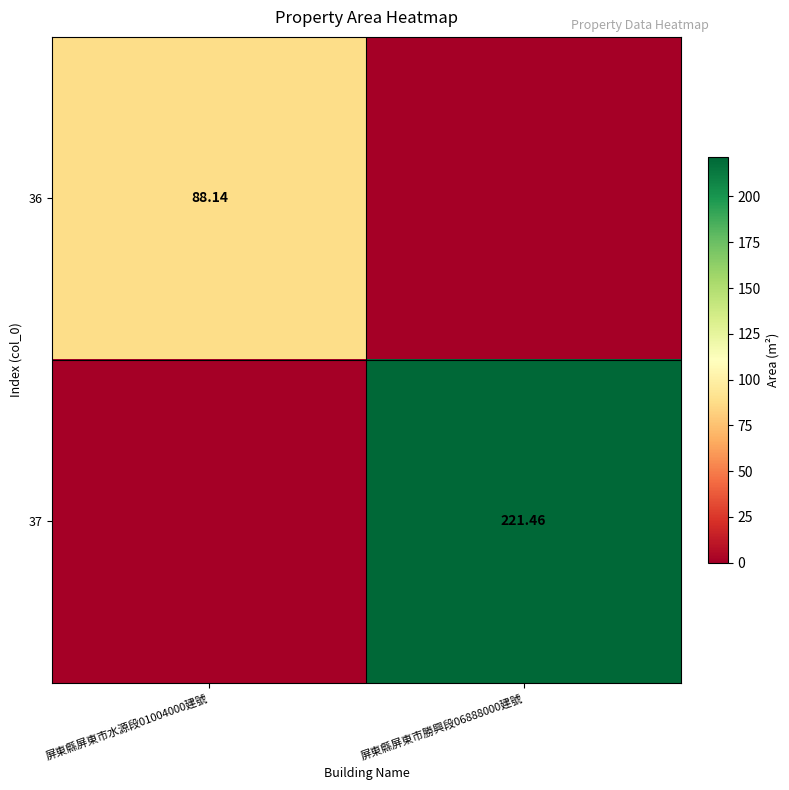

Is the value of 37 at 屏東縣屏東市水源段01004000建號 greater than the value of 36 at 屏東縣屏東市勝興段06888000建號?

No